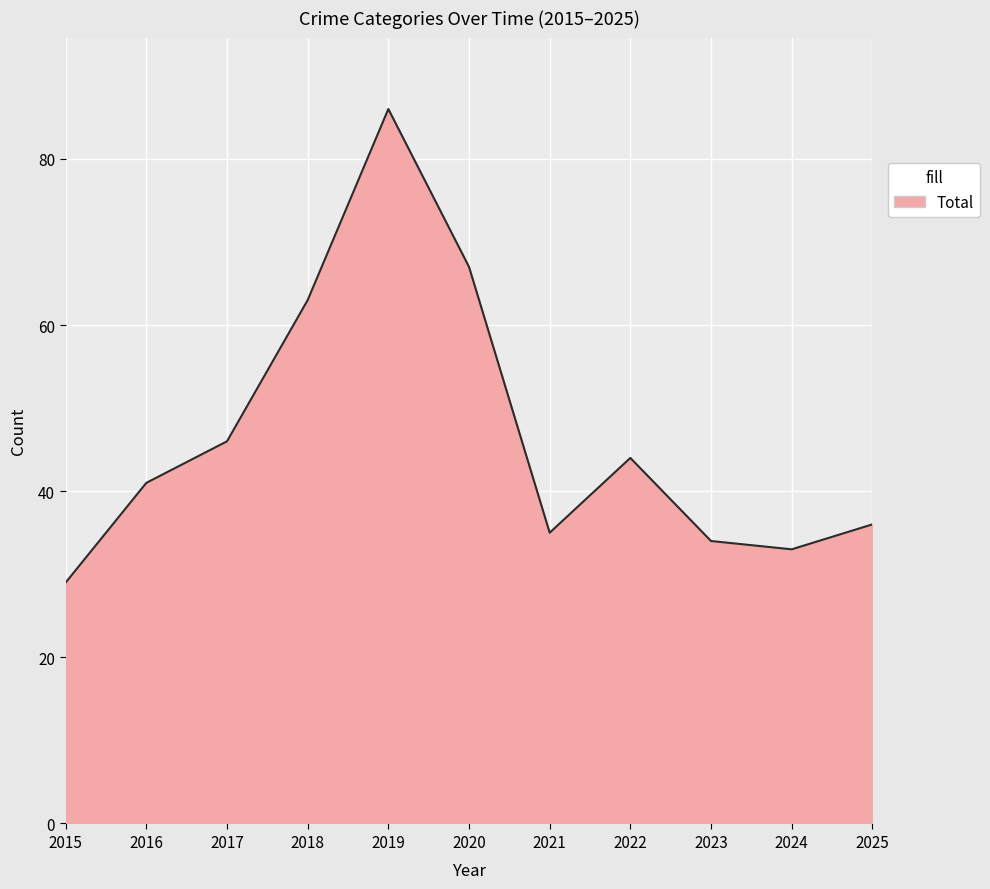

The value at 2020 is 110. True or false?

False